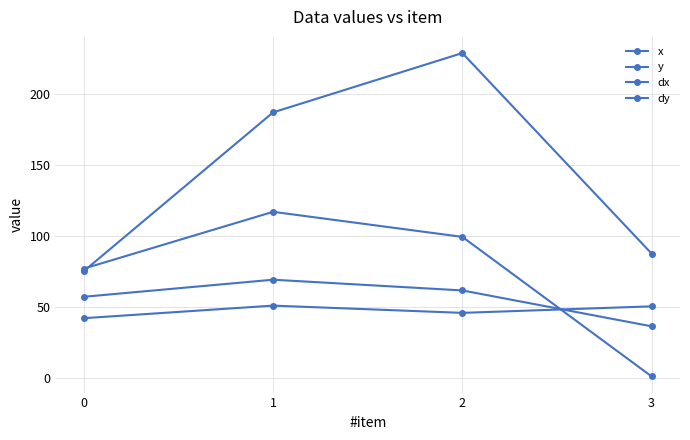

At which category is the sum across all series the highest?

2